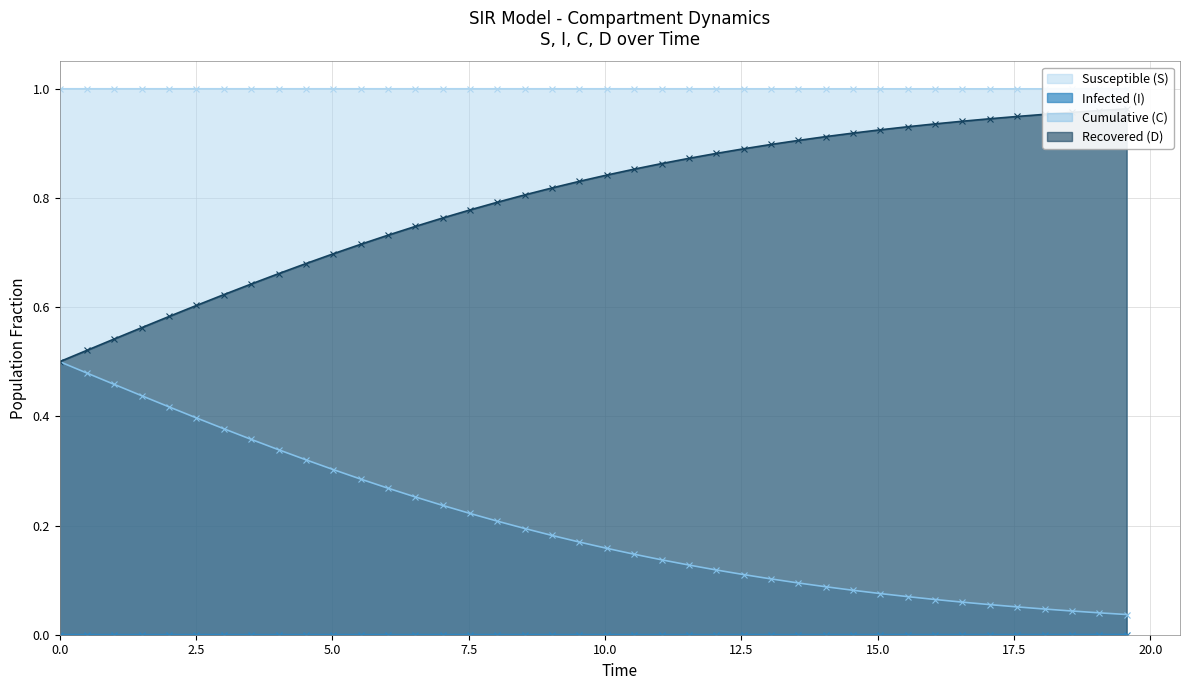

Reading right to left, extract all data points from this chart.

Susceptible (S): 1.0	1.0	1.0	1.0	1.0	1.0	1.0	1.0	1.0	1.0	1.0	1.0	1.0	1.0	1.0	1.0	1.0	1.0	1.0	1.0	1.0	1.0	1.0	1.0	1.0	1.0	1.0	1.0	1.0	1.0	1.0	1.0	1.0	1.0	1.0	1.0	1.0	1.0	1.0	1.0
Infected (I): 0.0	0.0	0.0	0.0	0.0	0.0	0.0	0.0	0.0	0.0	0.0	0.0	0.0	0.0	0.0	0.0	0.0	0.0	0.0	0.0	0.0	0.0	0.0	0.0	0.0	0.0	0.0	0.0	0.0	0.0	0.0	0.0	0.0	0.0	0.0	0.0	0.0	0.0	0.0	0.0
Cumulative (C): 0.0	0.0	0.0	0.0	0.1	0.1	0.1	0.1	0.1	0.1	0.1	0.1	0.1	0.1	0.1	0.1	0.1	0.1	0.1	0.2	0.2	0.2	0.2	0.2	0.2	0.2	0.3	0.3	0.3	0.3	0.3	0.3	0.4	0.4	0.4	0.4	0.4	0.5	0.5	0.5
Recovered (D): 1.0	1.0	1.0	1.0	0.9	0.9	0.9	0.9	0.9	0.9	0.9	0.9	0.9	0.9	0.9	0.9	0.9	0.9	0.9	0.8	0.8	0.8	0.8	0.8	0.8	0.8	0.7	0.7	0.7	0.7	0.7	0.7	0.6	0.6	0.6	0.6	0.6	0.5	0.5	0.5